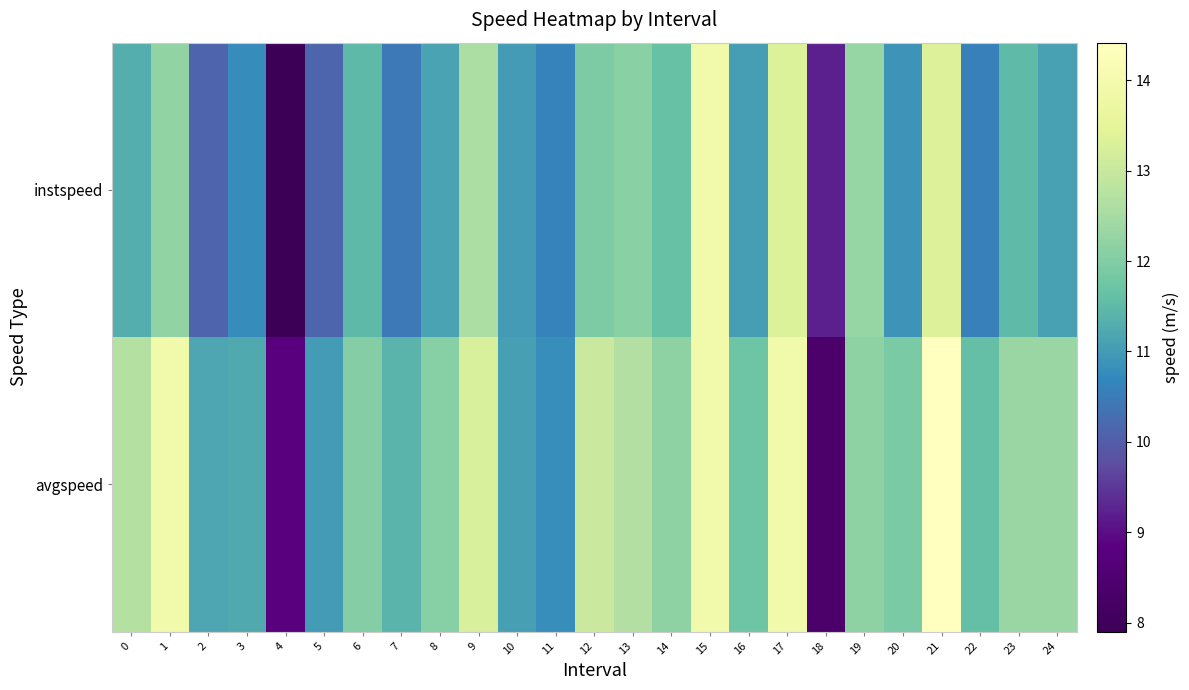

List the series in order of their overall mean, highest first.

row_0, row_1